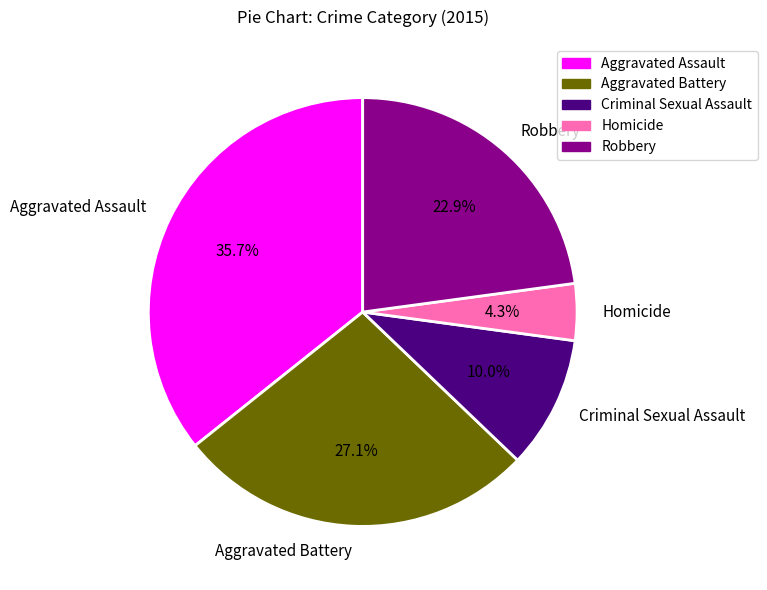

What percentage is the Criminal Sexual Assault slice, to the nearest percent?

10%